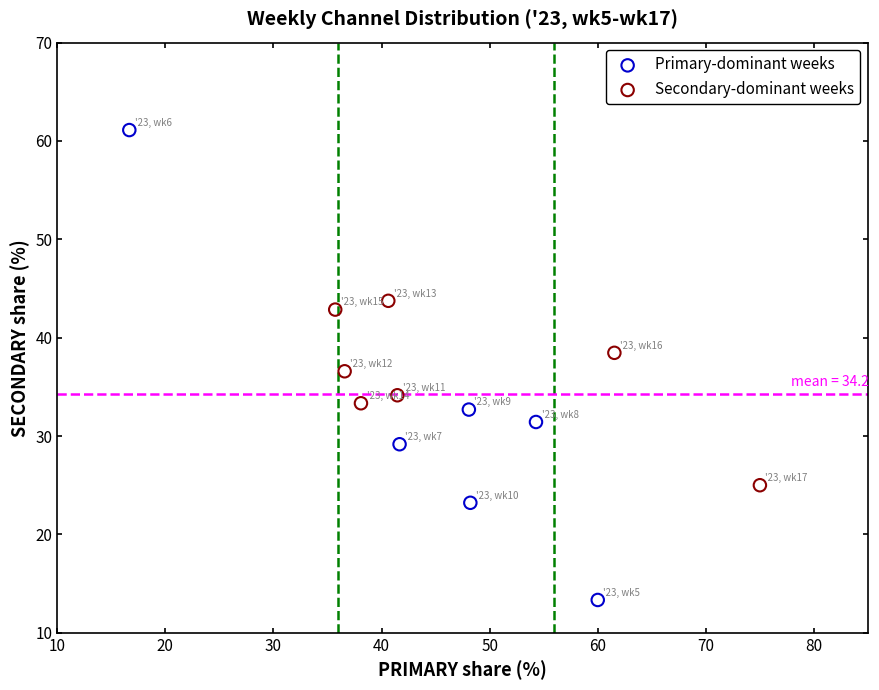

Which series contains the lowest Y value?

Primary-dominant weeks